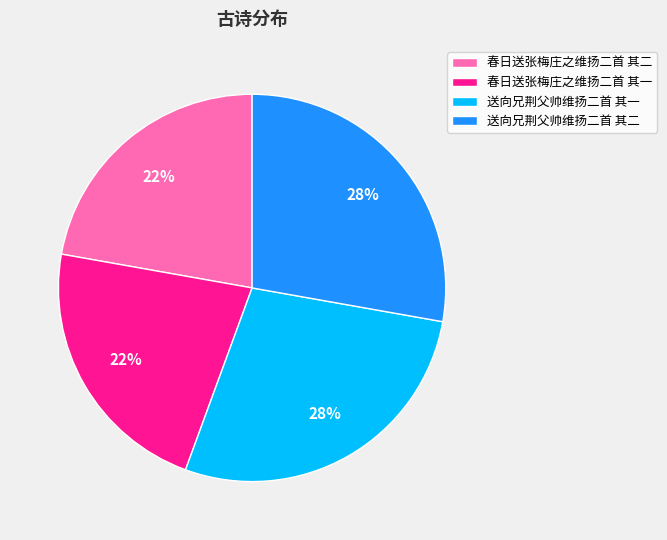

Is it true that 春日送张梅庄之维扬二首 其二 is 22% of the pie?

True